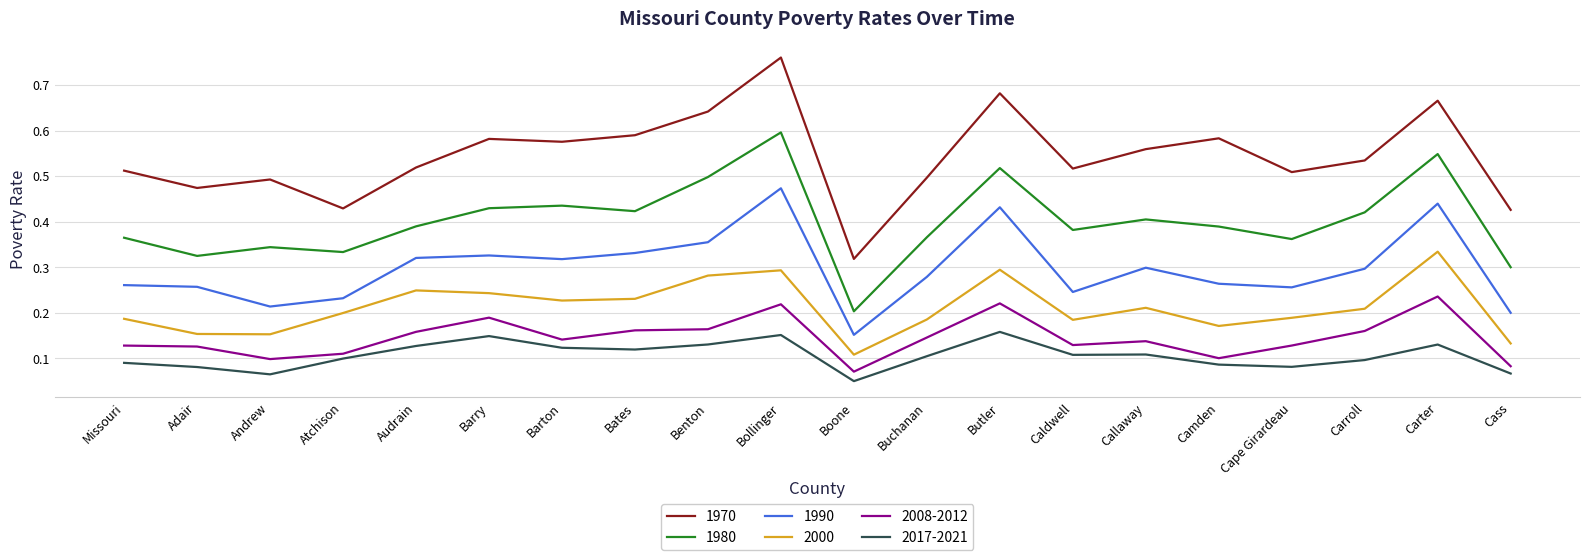

True or false: 2008-2012 and 1990 cross at least once.

False